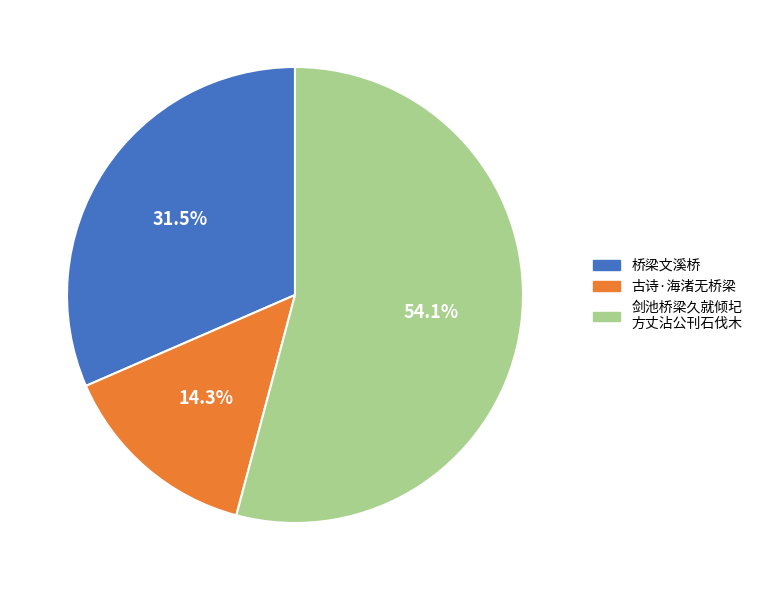

To the nearest percent, what is the average slice percentage?

33%